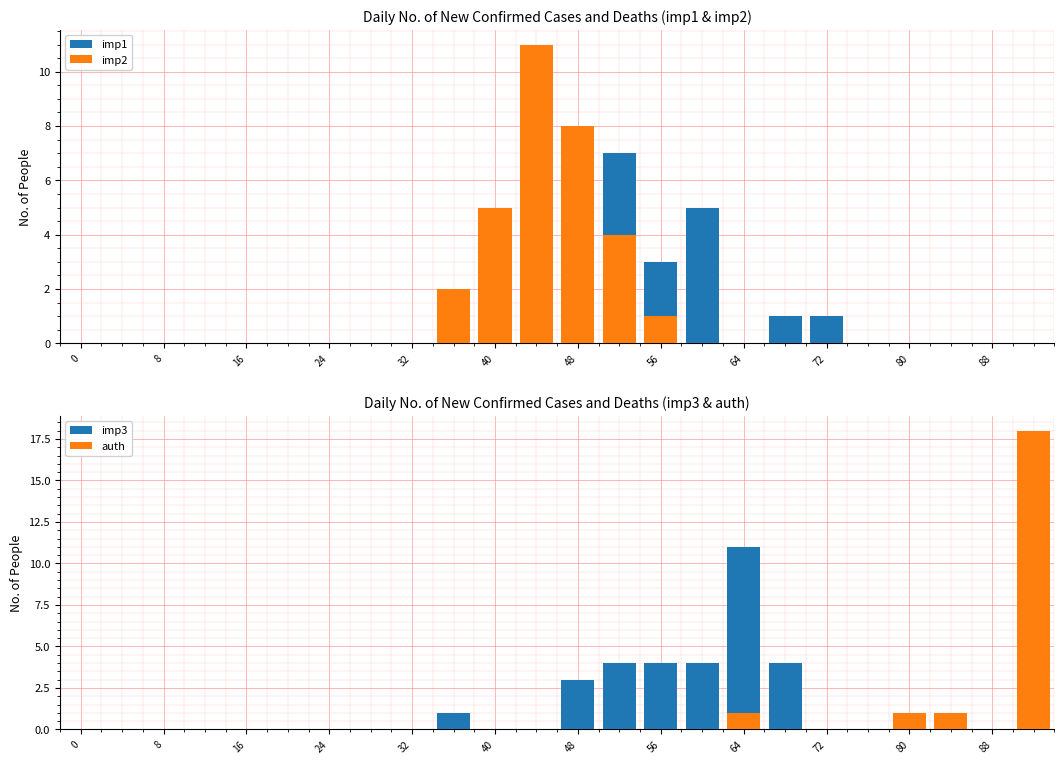

Is it true that imp3 equals 0 at 8?

True